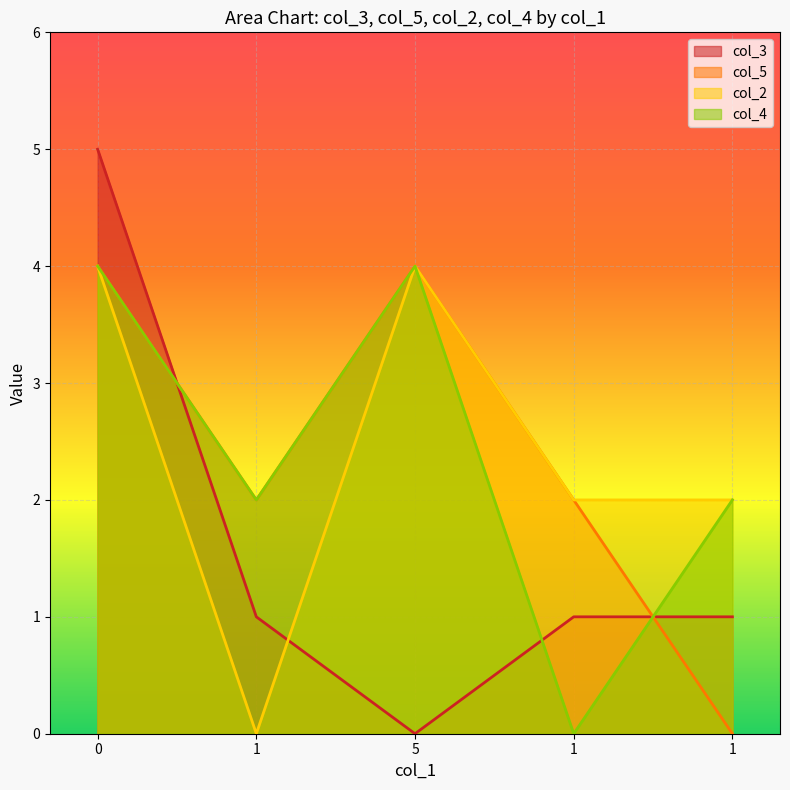

Where is the first local maximum for col_5?

5